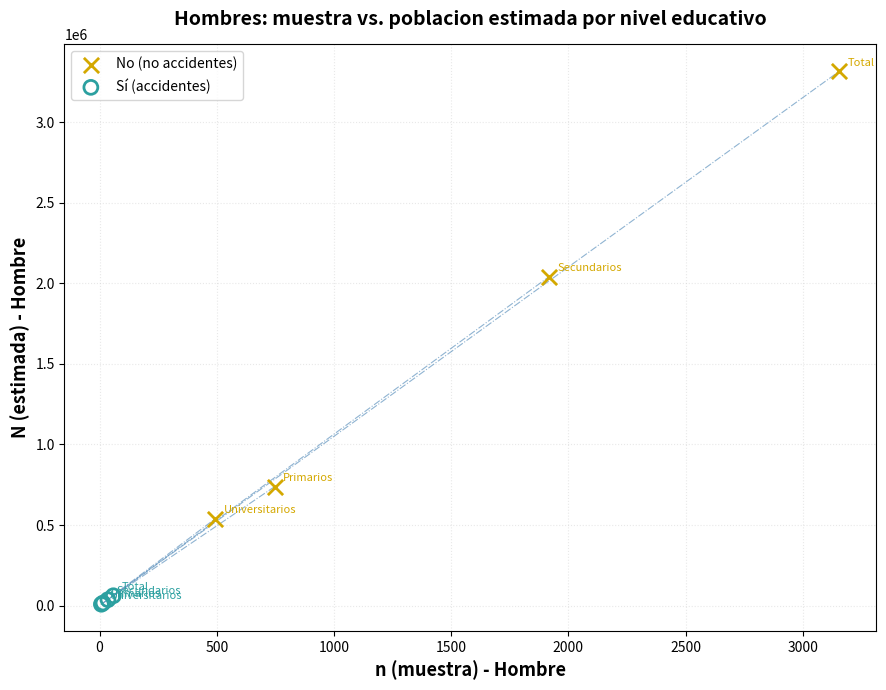

Which series has the widest spread of Y values?

No (no accidentes)